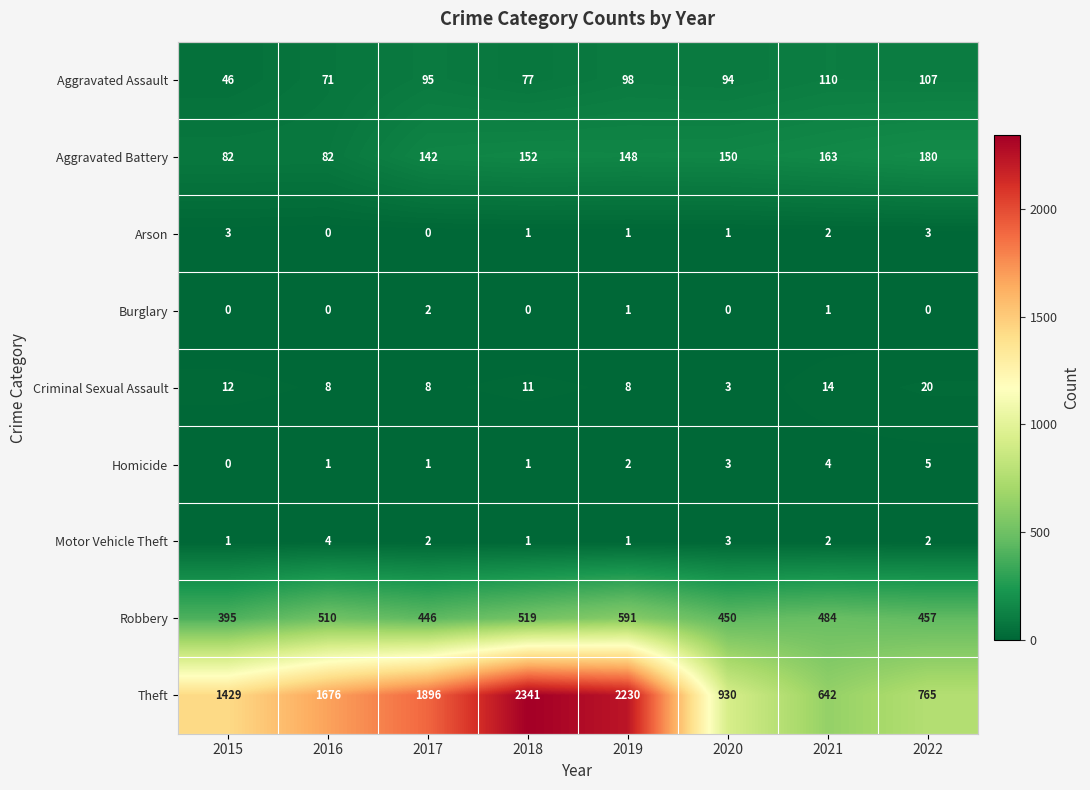

The value of Robbery at 2016 is 700. True or false?

False